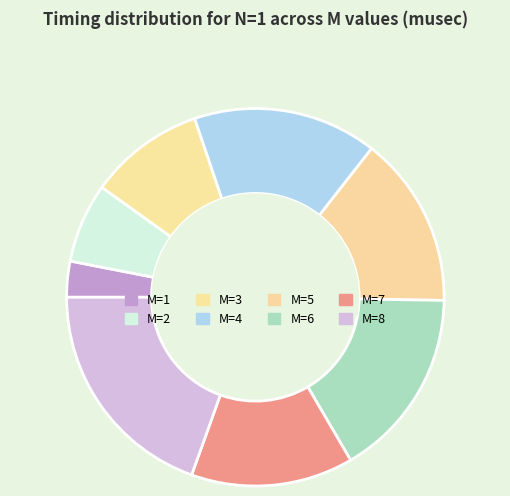

To the nearest percent, what is the difference between the M=5 and M=7 slice percentages?

1%